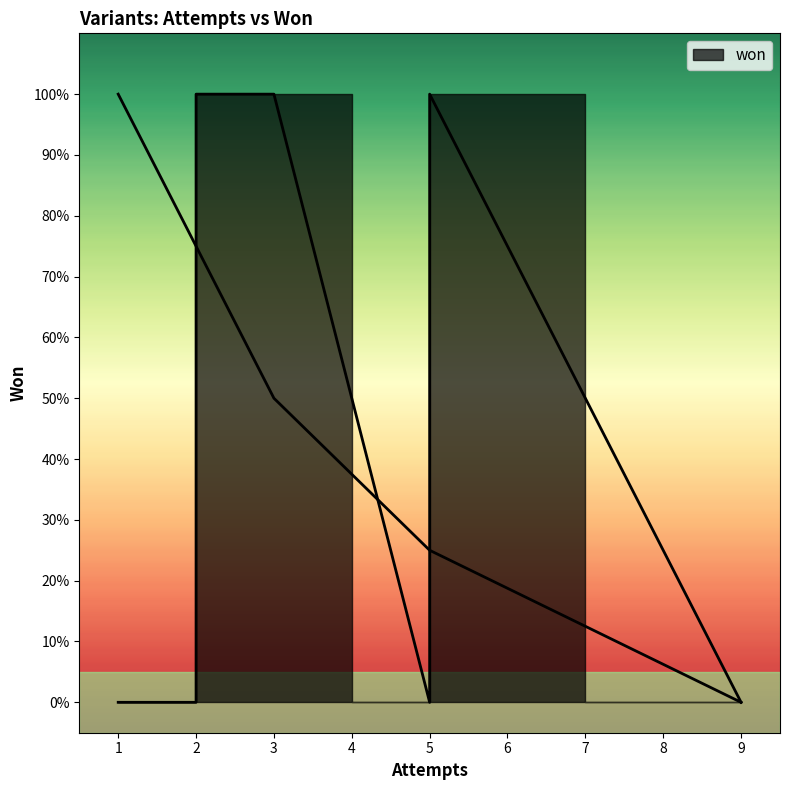

What is the sum of all values?

3